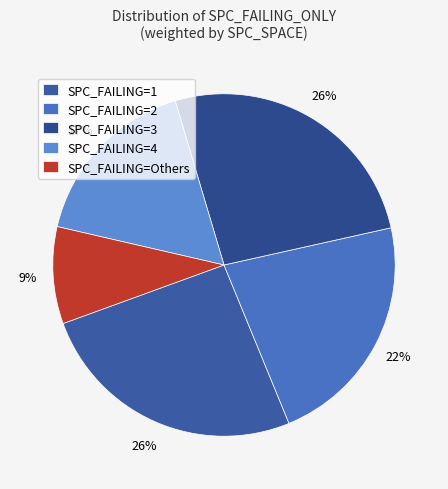

Which slice is the smallest?

SPC_FAILING=Others